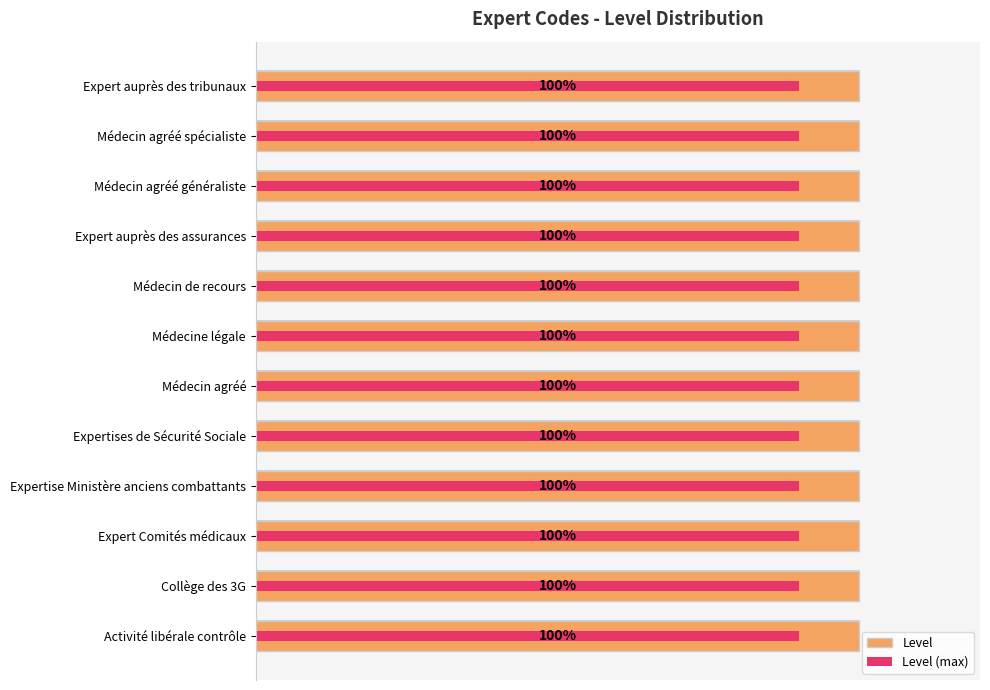

How many groups of bars are there?

12